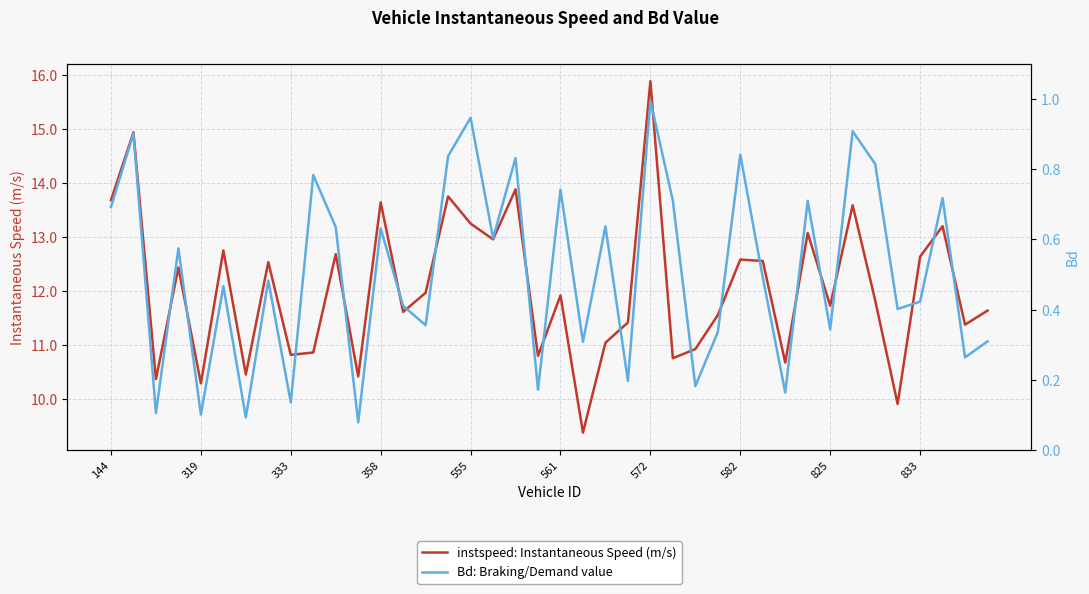

Is the value of Bd at 25 greater than the value of instspeed at 582?

No